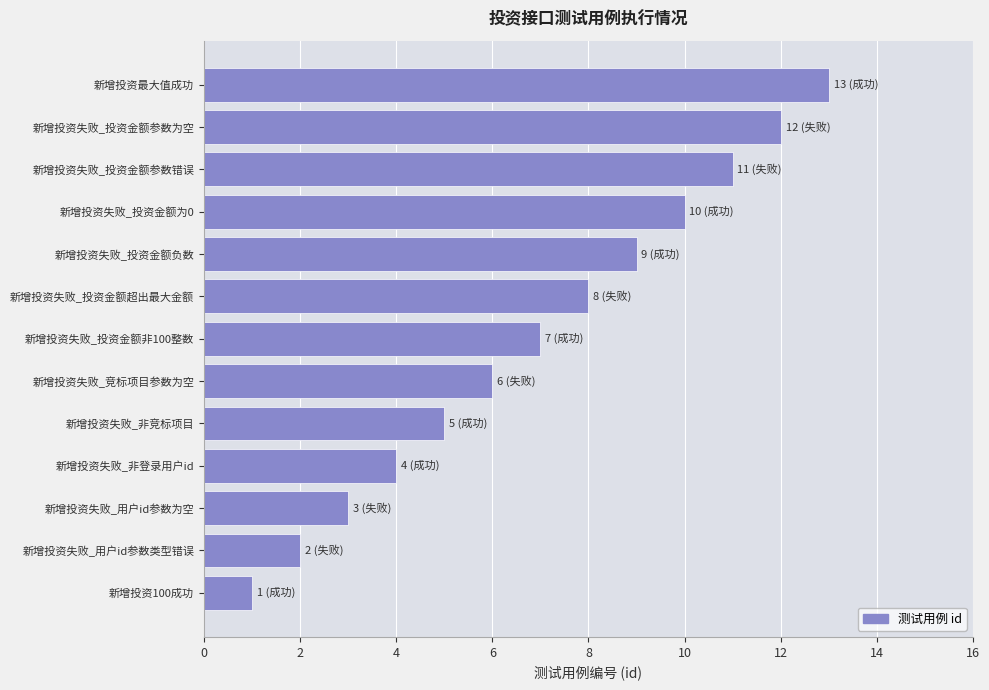

How many data points are less than 7?

6